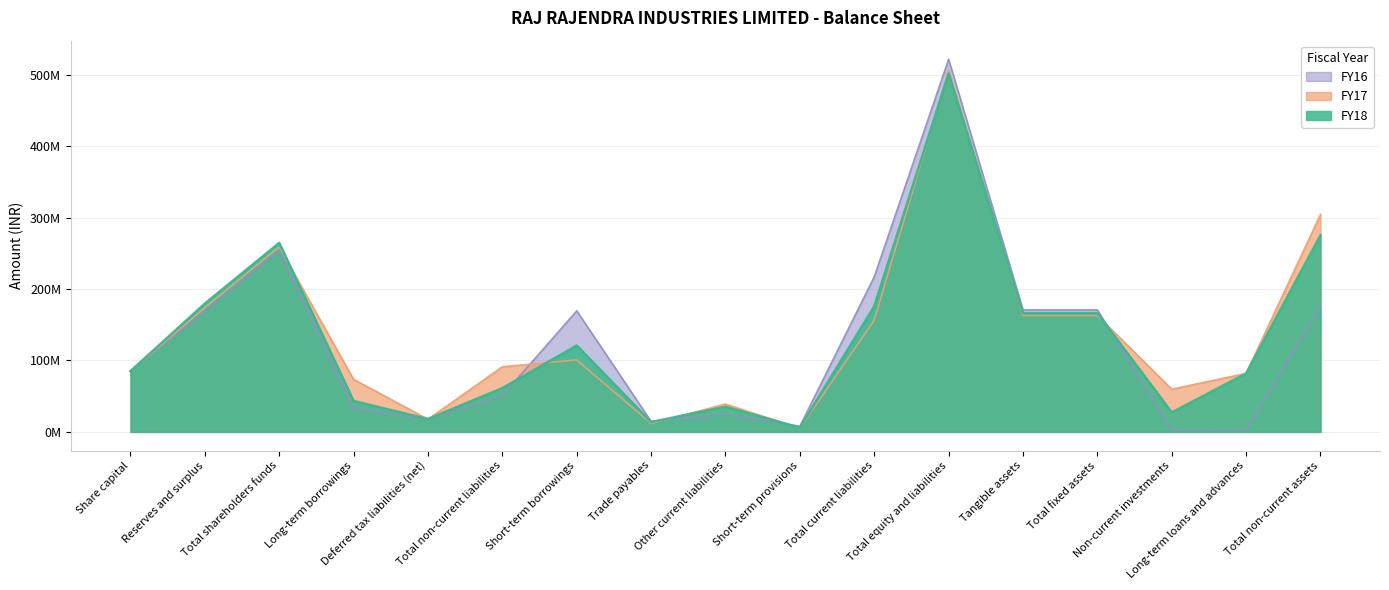

Does the chart display data point markers on the line(s)?

No